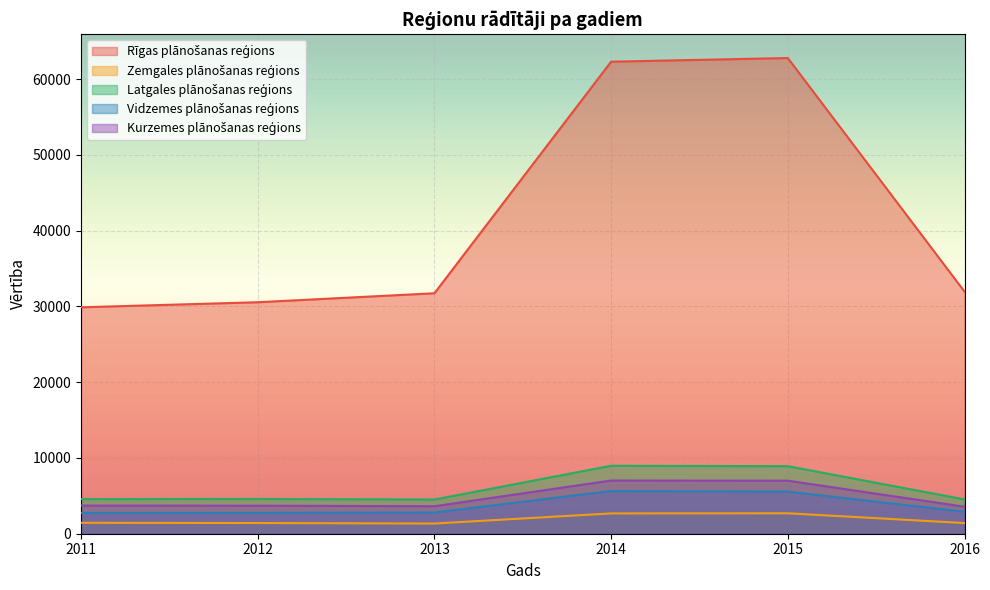

Reading right to left, what are all the values shown in this chart?

Rīgas plānošanas reģions: 2016=31953	2015=62778	2014=62294	2013=31733	2012=30549	2011=29881
Zemgales plānošanas reģions: 2016=1408	2015=2698	2014=2680	2013=1346	2012=1412	2011=1441
Latgales plānošanas reģions: 2016=4526	2015=8916	2014=8968	2013=4514	2012=4586	2011=4571
Vidzemes plānošanas reģions: 2016=2894	2015=5558	2014=5634	2013=2800	2012=2748	2011=2749
Kurzemes plānošanas reģions: 2016=3567	2015=7000	2014=7020	2013=3630	2012=3699	2011=3718